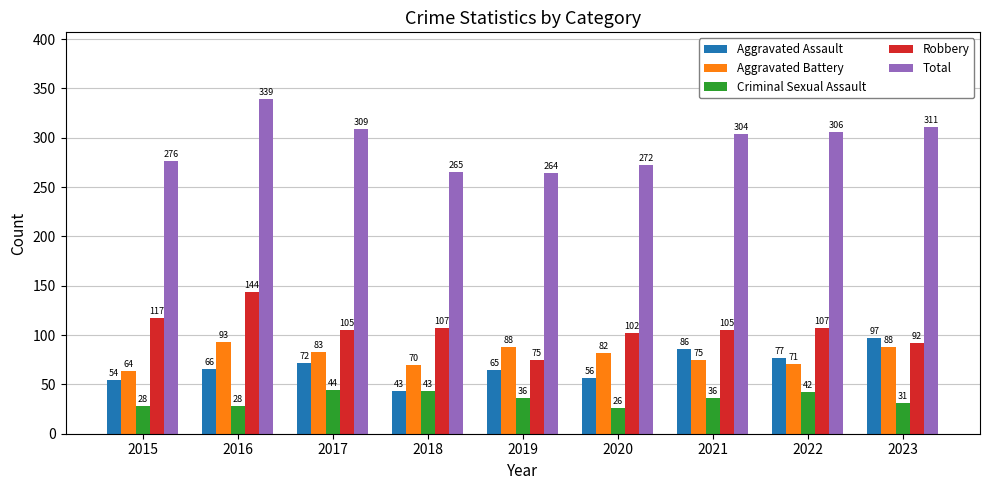

Rank the series by their maximum value, from highest to lowest.

Total, Robbery, Aggravated Assault, Aggravated Battery, Criminal Sexual Assault